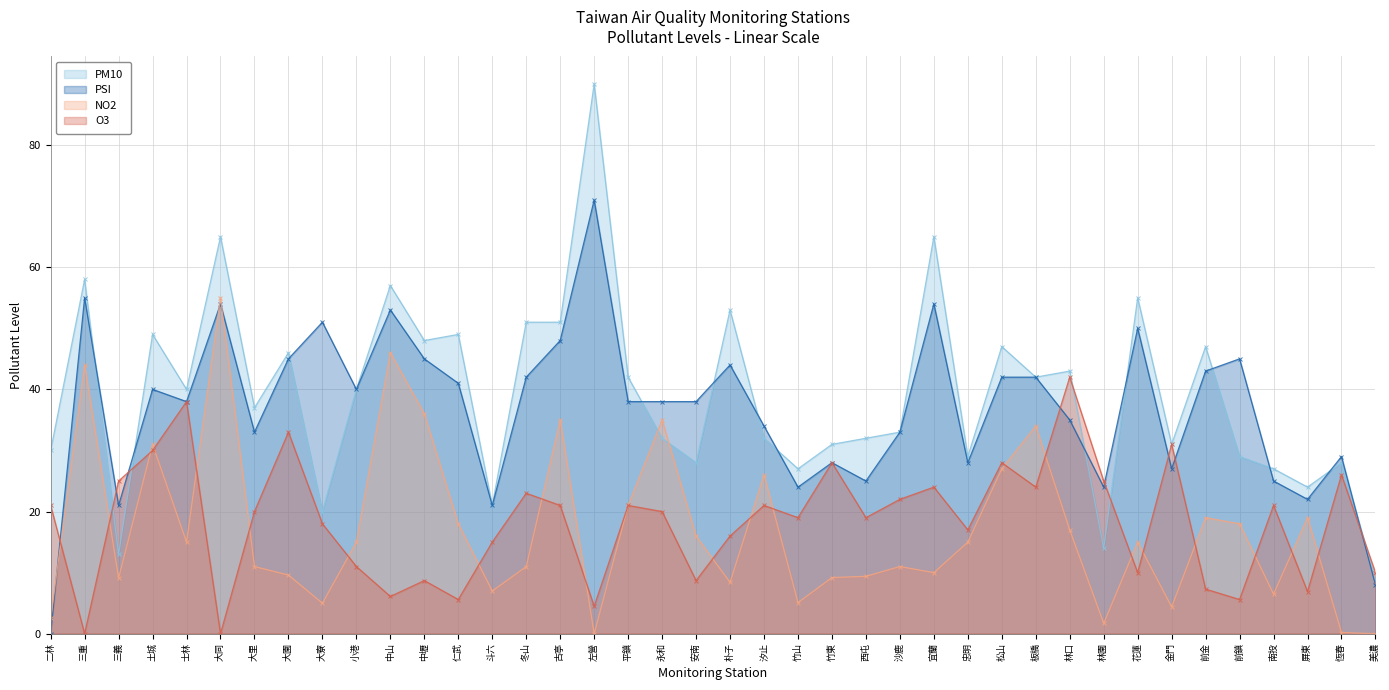

Where does the PSI series first go above 38?

三重